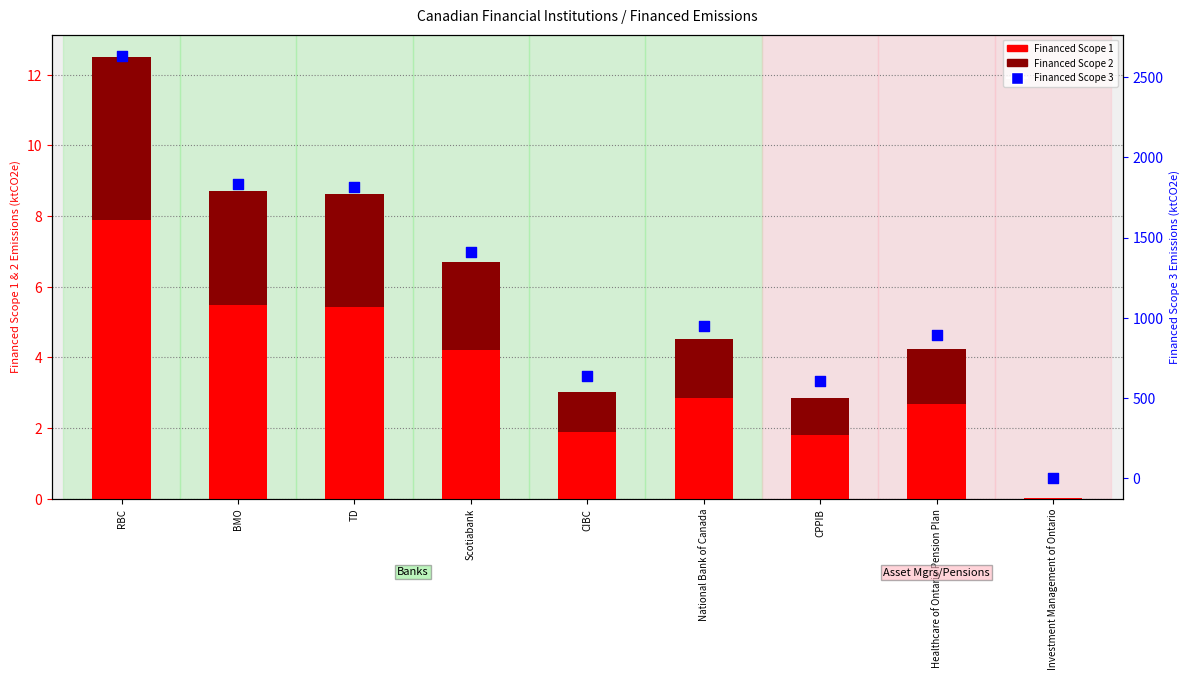

Which series contains the highest Y value?

Financed Scope 3